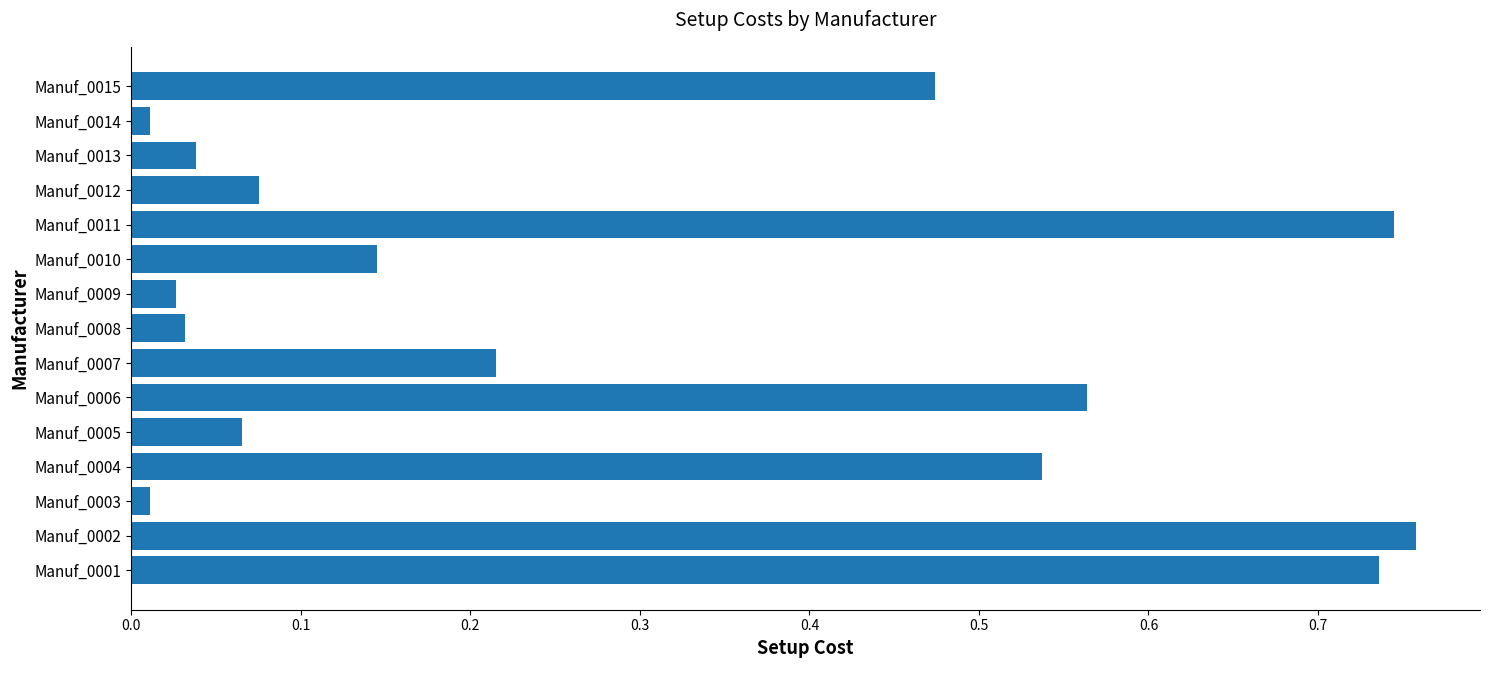

What is the difference between the values at Manuf_0007 and Manuf_0006?

0.3